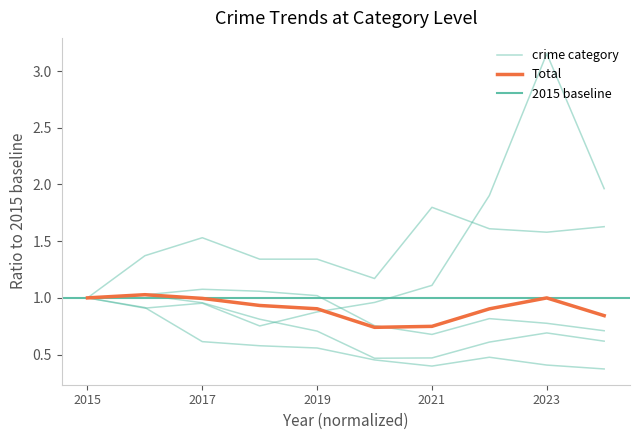

Reading left to right, list all the values displayed in this chart.

Aggravated Assault: 2015=1.0	2016=1.4	2017=1.5	2018=1.3	2019=1.3	2020=1.2	2021=1.8	2022=1.6	2023=1.6	2024=1.6
Burglary: 2015=1.0	2016=0.9	2017=0.6	2018=0.6	2019=0.6	2020=0.5	2021=0.4	2022=0.5	2023=0.4	2024=0.4
Motor Vehicle Theft: 2015=1.0	2016=0.9	2017=1.0	2018=0.8	2019=0.9	2020=1.0	2021=1.1	2022=1.9	2023=3.2	2024=2.0
Robbery: 2015=1.0	2016=1.0	2017=1.0	2018=0.8	2019=0.7	2020=0.5	2021=0.5	2022=0.6	2023=0.7	2024=0.6
Theft: 2015=1.0	2016=1.0	2017=1.1	2018=1.1	2019=1.0	2020=0.8	2021=0.7	2022=0.8	2023=0.8	2024=0.7
Total: 2015=1.0	2016=1.0	2017=1.0	2018=0.9	2019=0.9	2020=0.7	2021=0.7	2022=0.9	2023=1.0	2024=0.8